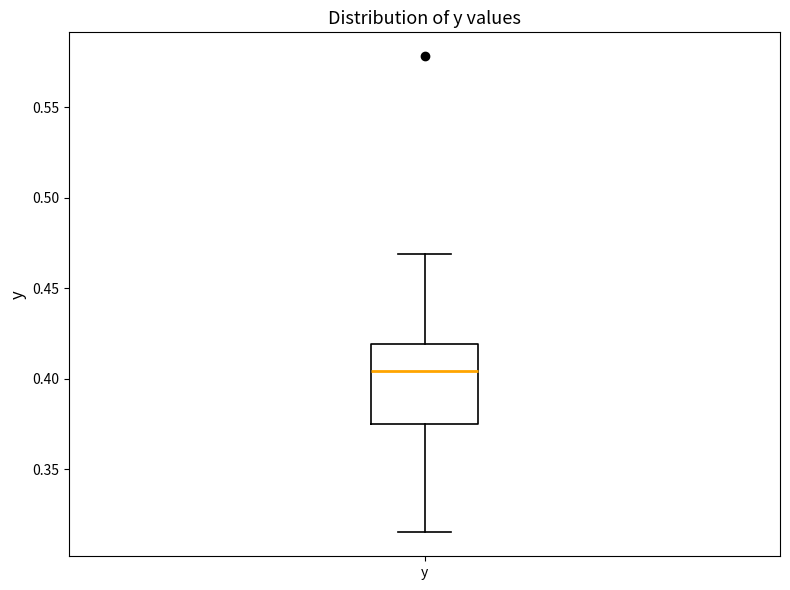

Where is the lower edge of the box for y on the y-axis? The values are not printed on the chart, so give them approximately, as read against the axis.

0.375